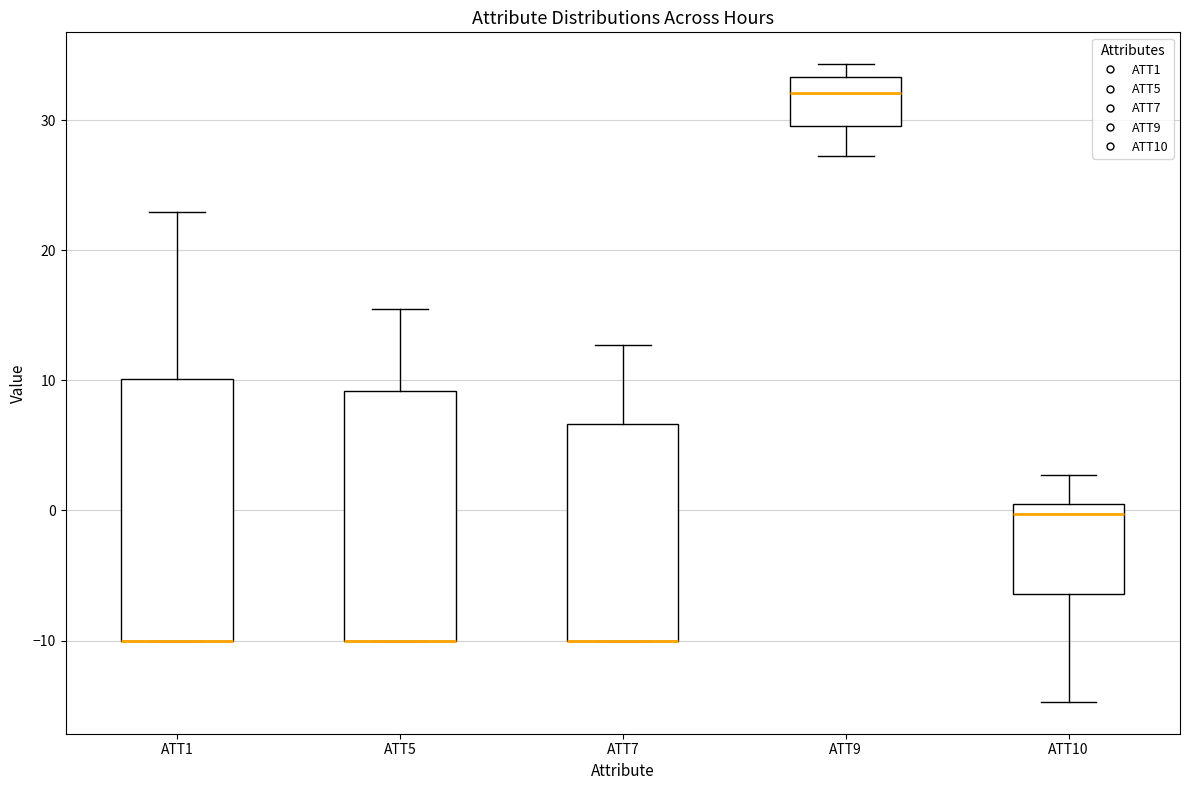

Where is the upper edge of the box for ATT9 on the y-axis? The values are not printed on the chart, so give them approximately, as read against the axis.

33